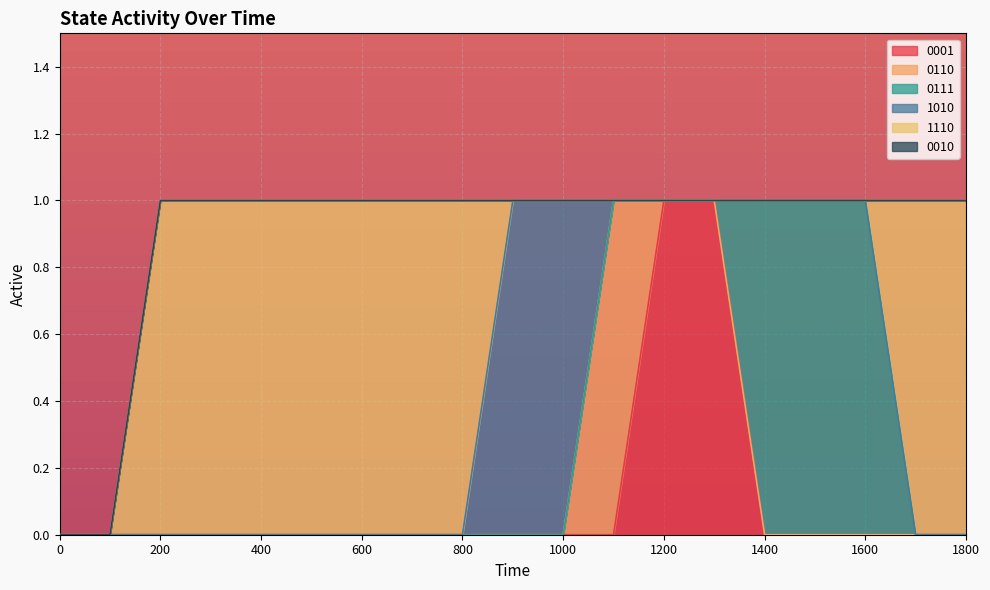

At how many categories does at least one series exceed 0?

17